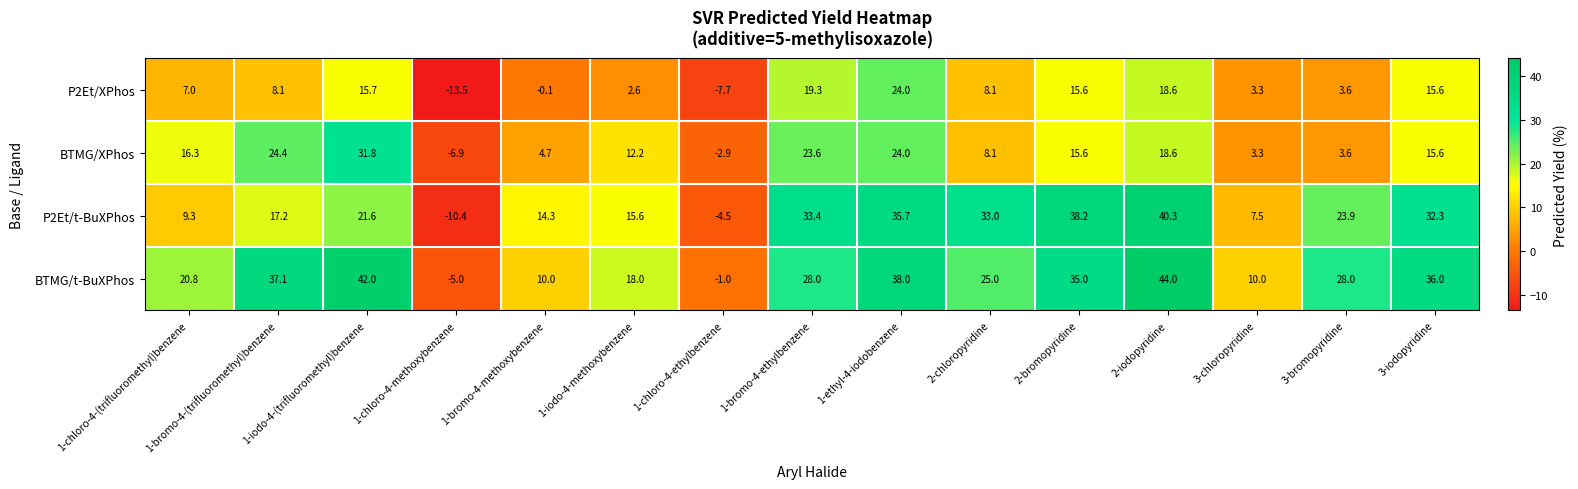

Which category has the highest value in the BTMG/t-BuXPhos series?

2-iodopyridine